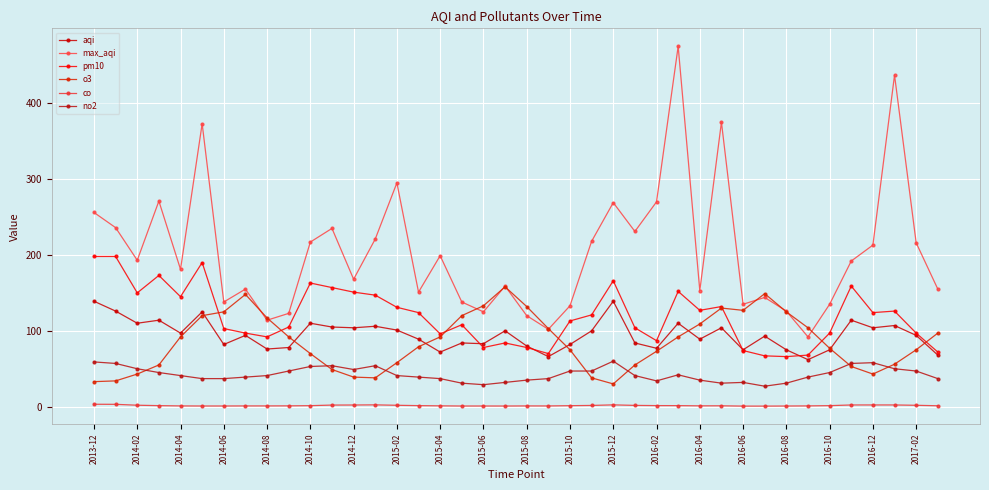

True or false: co and max_aqi cross at least once.

False